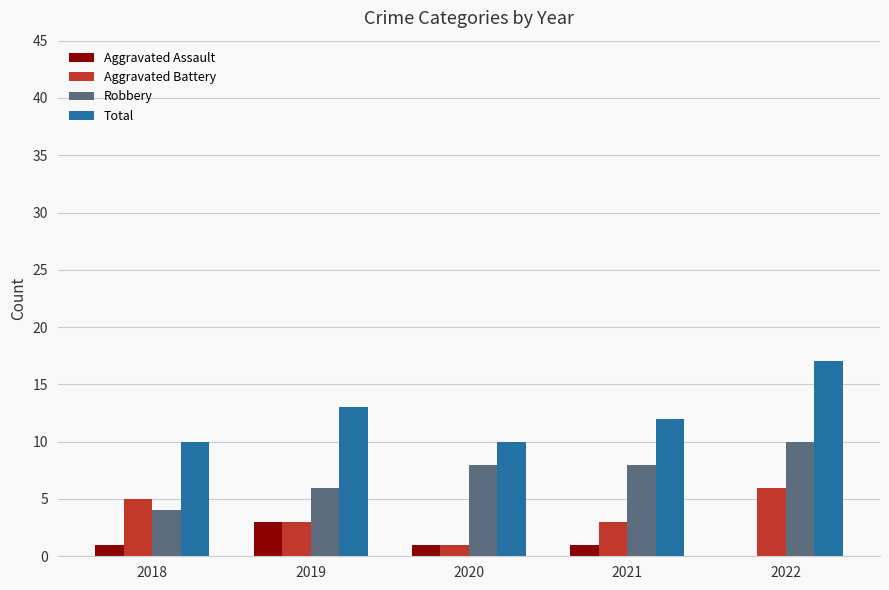

Between 2021 and 2022, which series saw the biggest shift?

Total